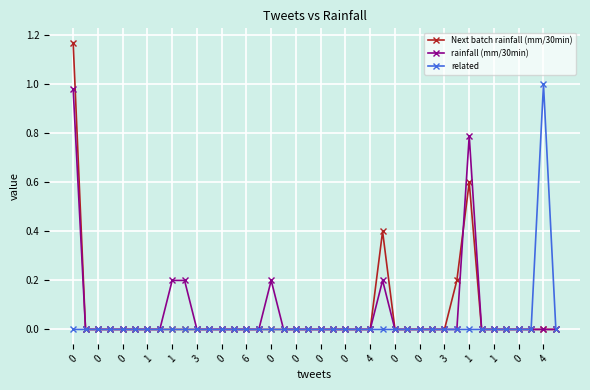

What is the value of the rainfall (mm/30min) point at the 33rd from the left?

0.8